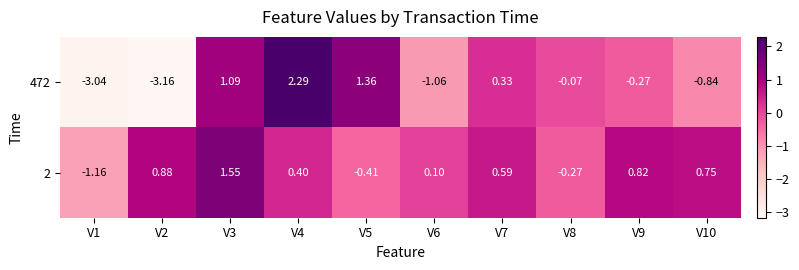

Count the number of data series in this chart.

2